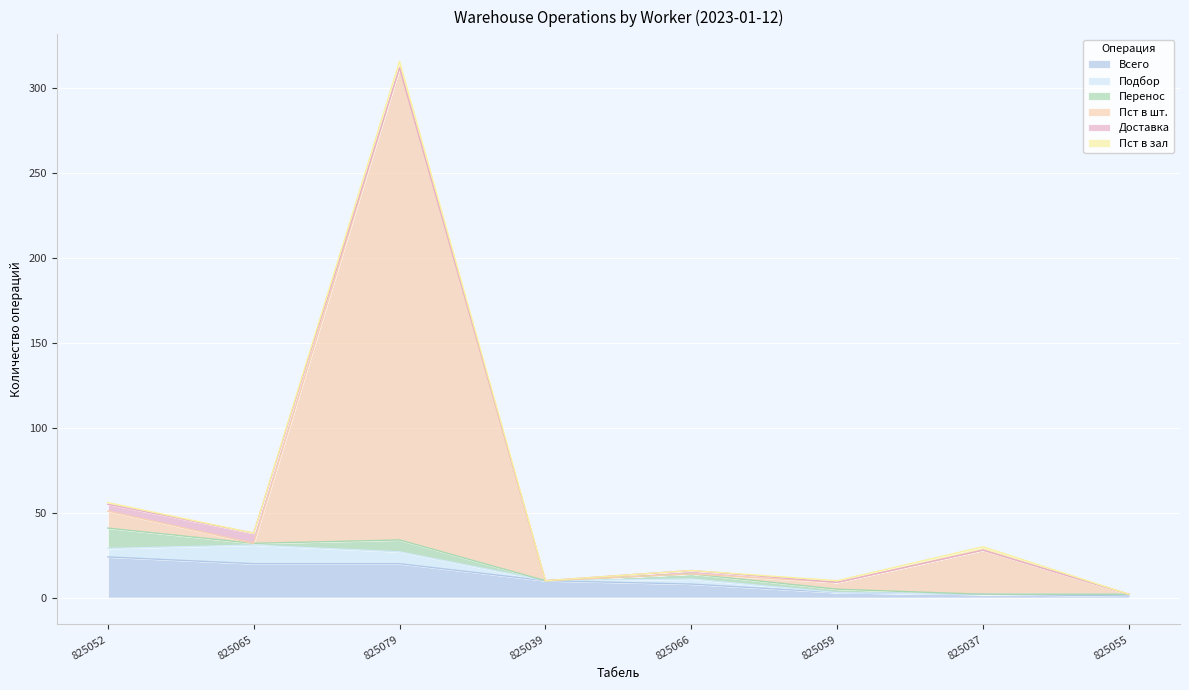

Reading right to left, transcribe all the data shown in this chart.

Всего: 825055=1	825037=2	825059=3	825066=8	825039=10	825079=20	825065=20	825052=24
Подбор: 825055=1	825037=0	825059=0	825066=3	825039=0	825079=7	825065=11	825052=5
Перенос: 825055=0	825037=0	825059=2	825066=3	825039=0	825079=7	825065=1	825052=12
Пст в шт.: 825055=0	825037=26	825059=4	825066=0	825039=0	825079=278	825065=0	825052=10
Доставка: 825055=0	825037=0	825059=0	825066=2	825039=0	825079=0	825065=6	825052=4
Пст в зал: 825055=0	825037=2	825059=1	825066=0	825039=0	825079=4	825065=0	825052=1